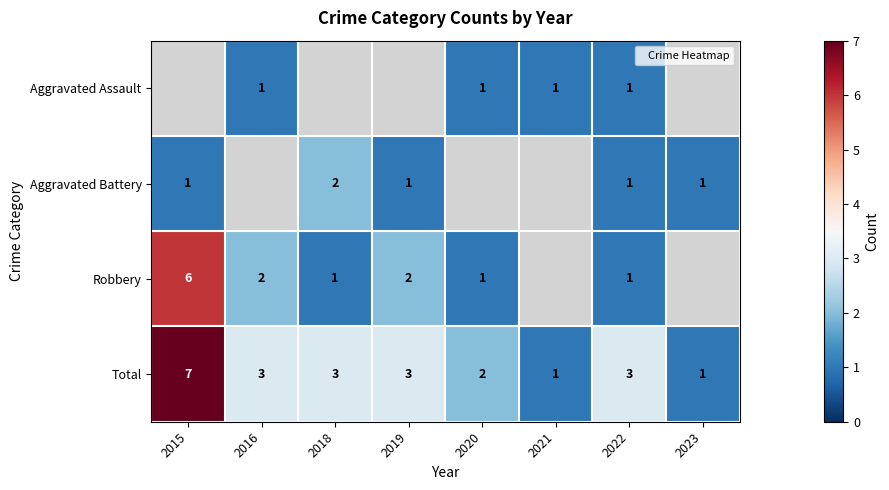

Which series has the largest total across all categories?

Total